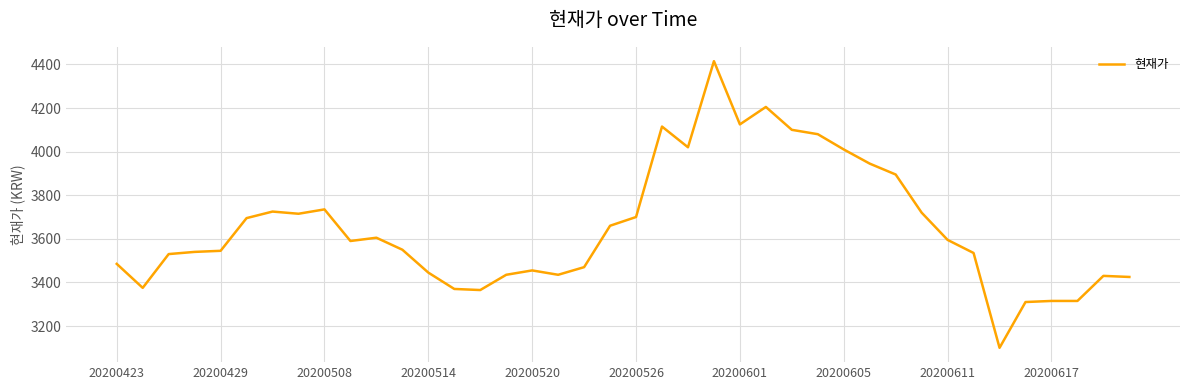

What is the smallest value displayed?

3100